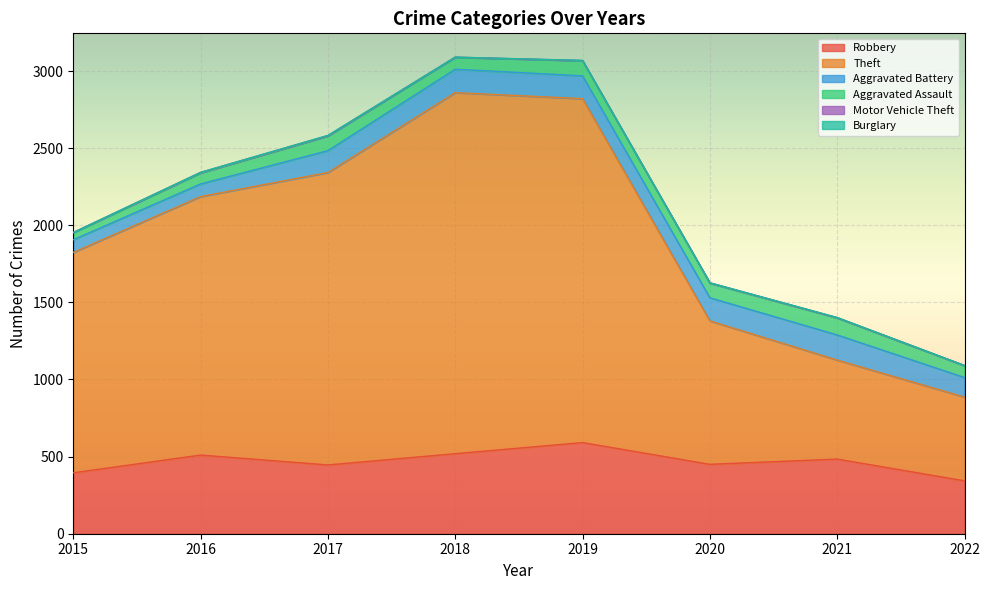

What is the spread (max minus min) of values at 2016?

1676